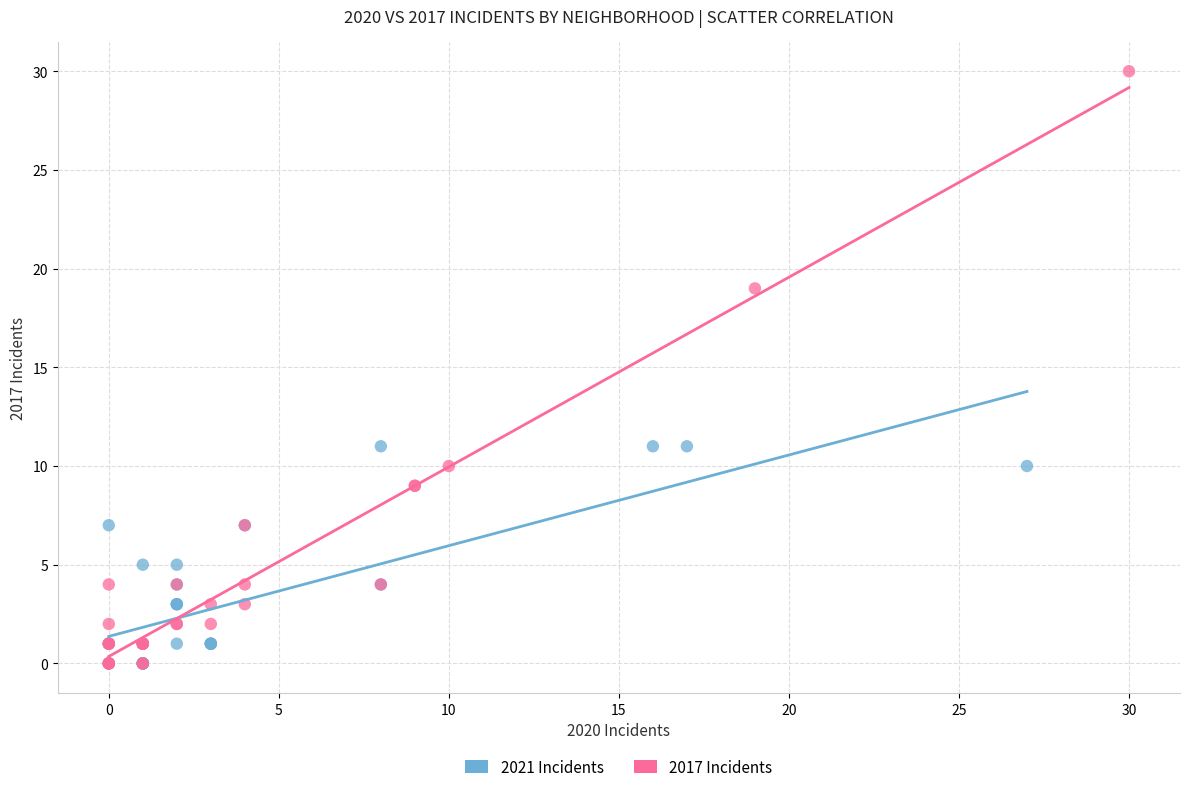

Which series contains the highest Y value?

2017 Incidents